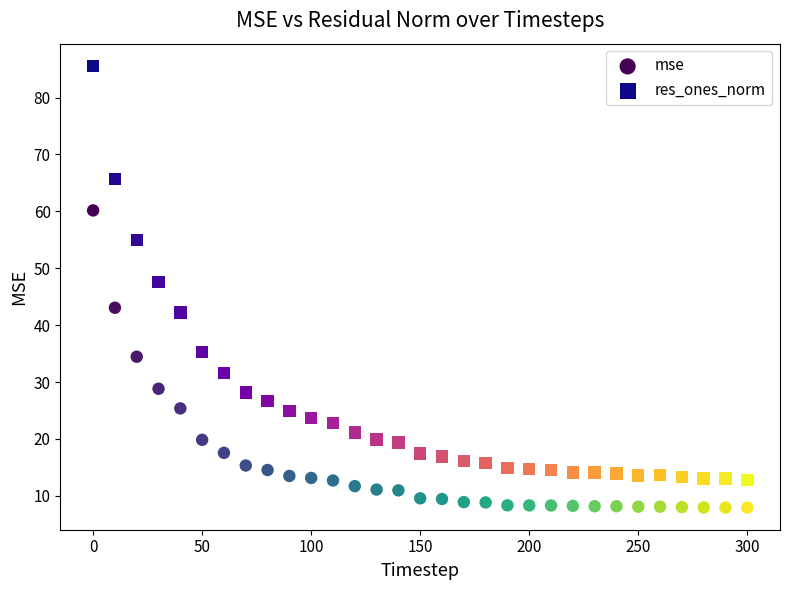

Which series reaches the minimum Y coordinate?

mse